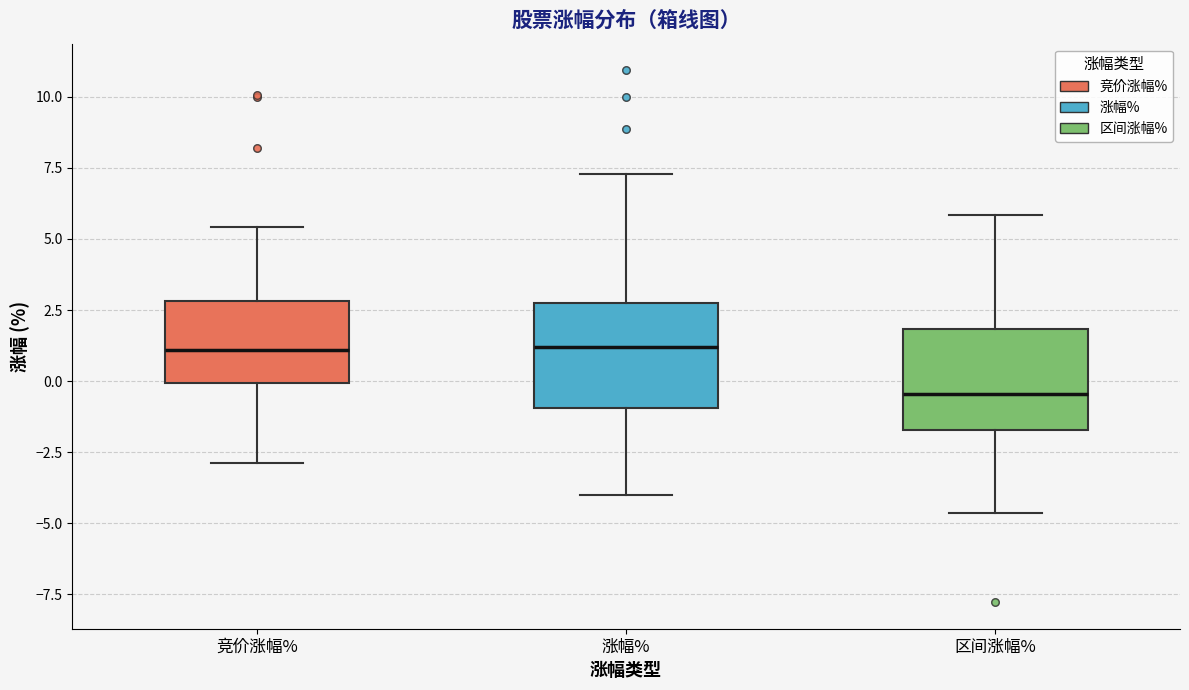

Reading left to right, transcribe this box plot: for each box, give where its median line is, the range the box spans, and where its two whiskers end, as read against the y-axis. The values are not printed on the chart, so give them approximately, as read against the axis.

竞价涨幅%: median 1.0, box 0.0 to 3.0, whiskers -3.0 to 5.5
涨幅%: median 1.0, box -1.0 to 2.5, whiskers -4.0 to 7.5
区间涨幅%: median -0.5, box -1.5 to 2.0, whiskers -4.5 to 6.0